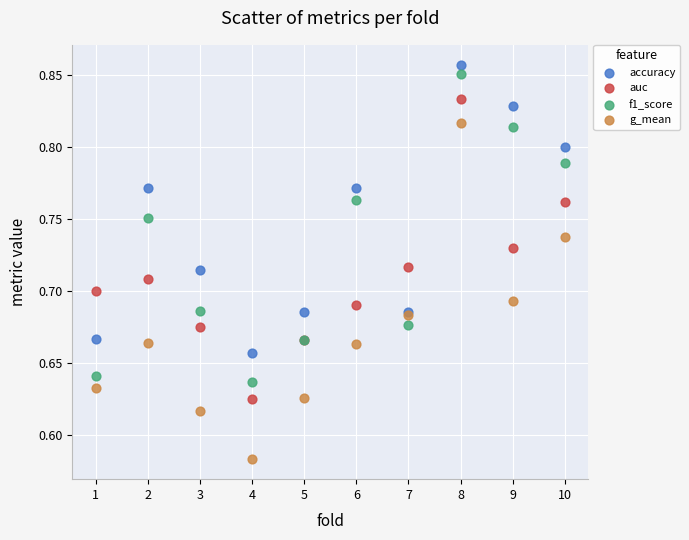

Which series reaches the minimum Y coordinate?

g_mean